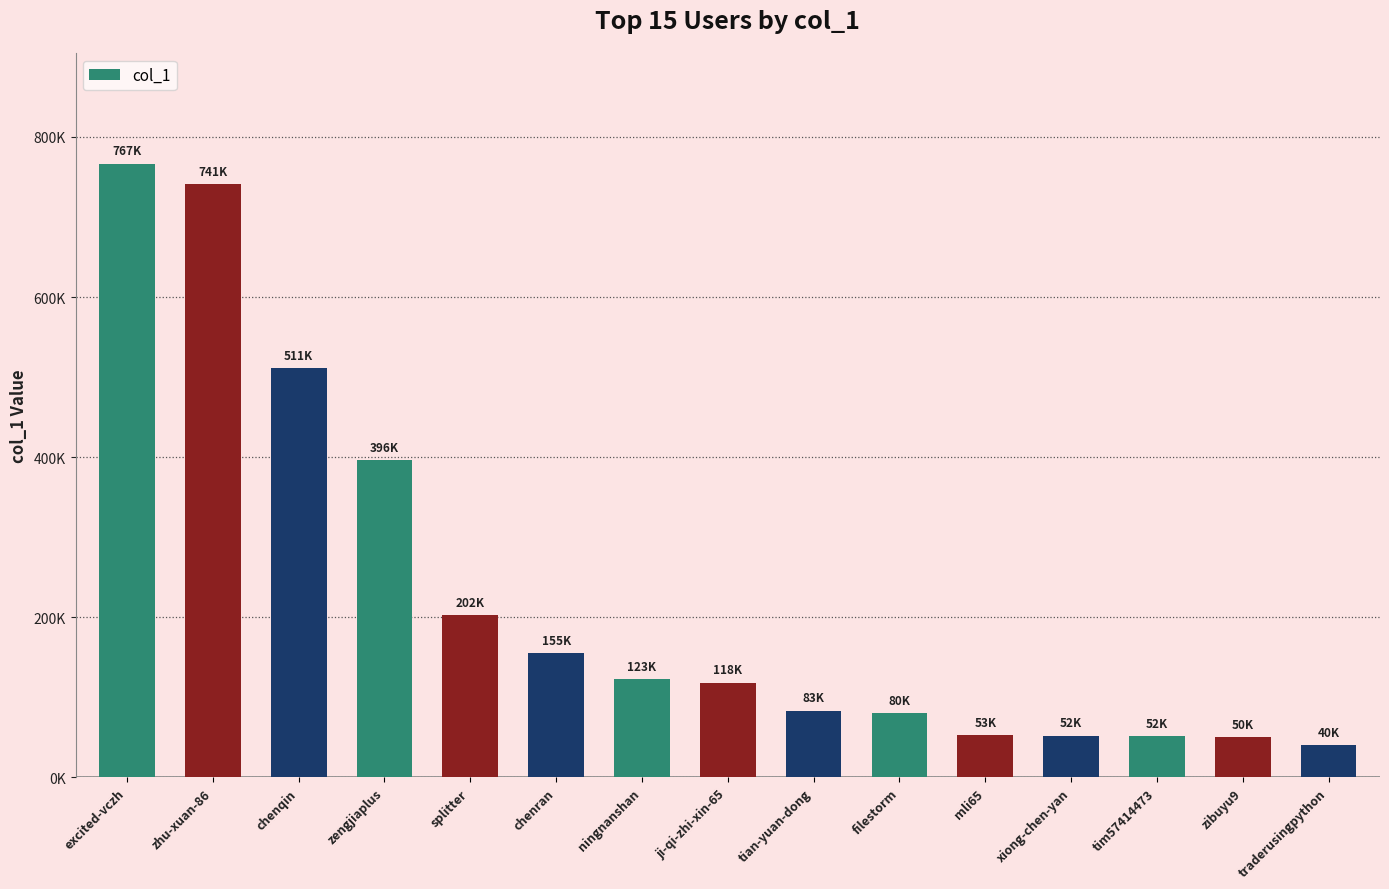

What is the change in value from chenran to xiong-chen-yan?

-103535